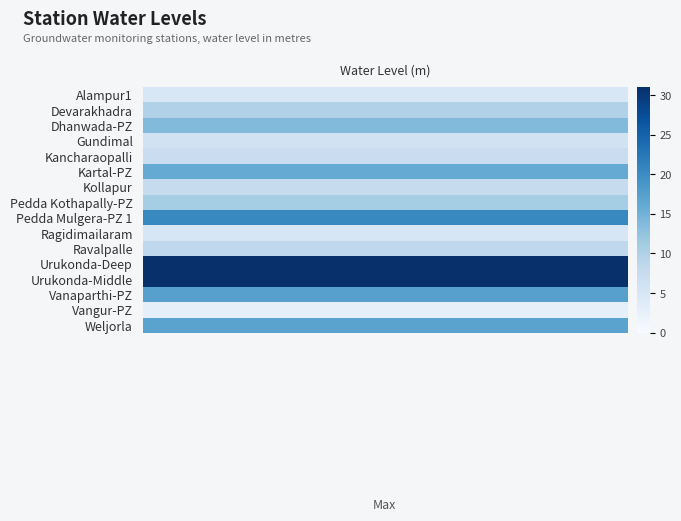

Reading right to left, transcribe all the data shown in this chart.

17.0	2.9	17.4	30.9	30.9	8.3	4.8	20.4	10.9	7.5	16.1	7.1	6.0	13.7	9.8	4.8